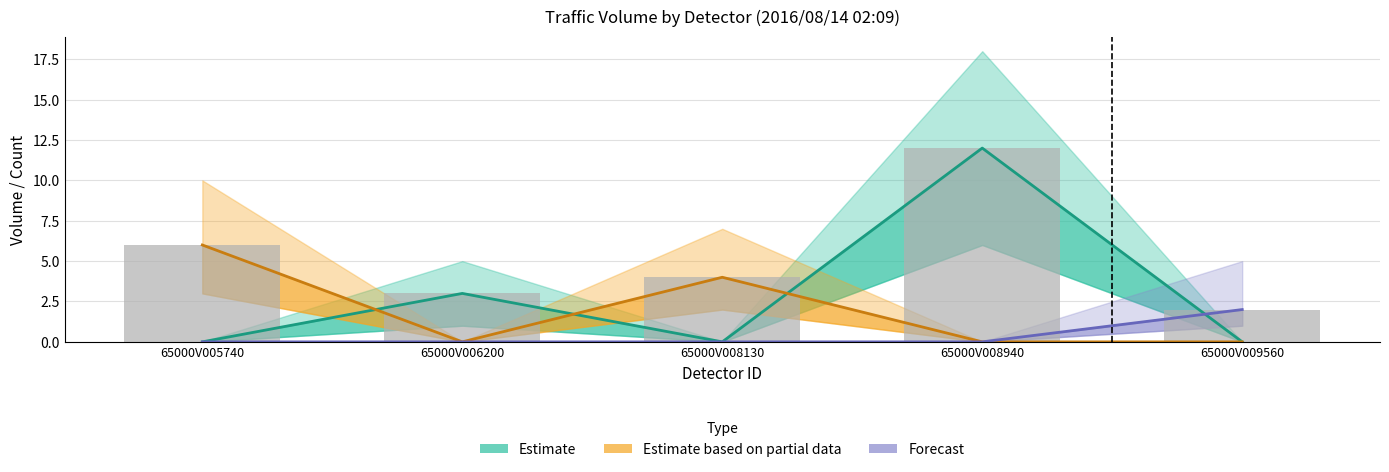

Is the value of Observed at 65000V009560 greater than the value of Estimate based on partial data at 65000V005740?

No